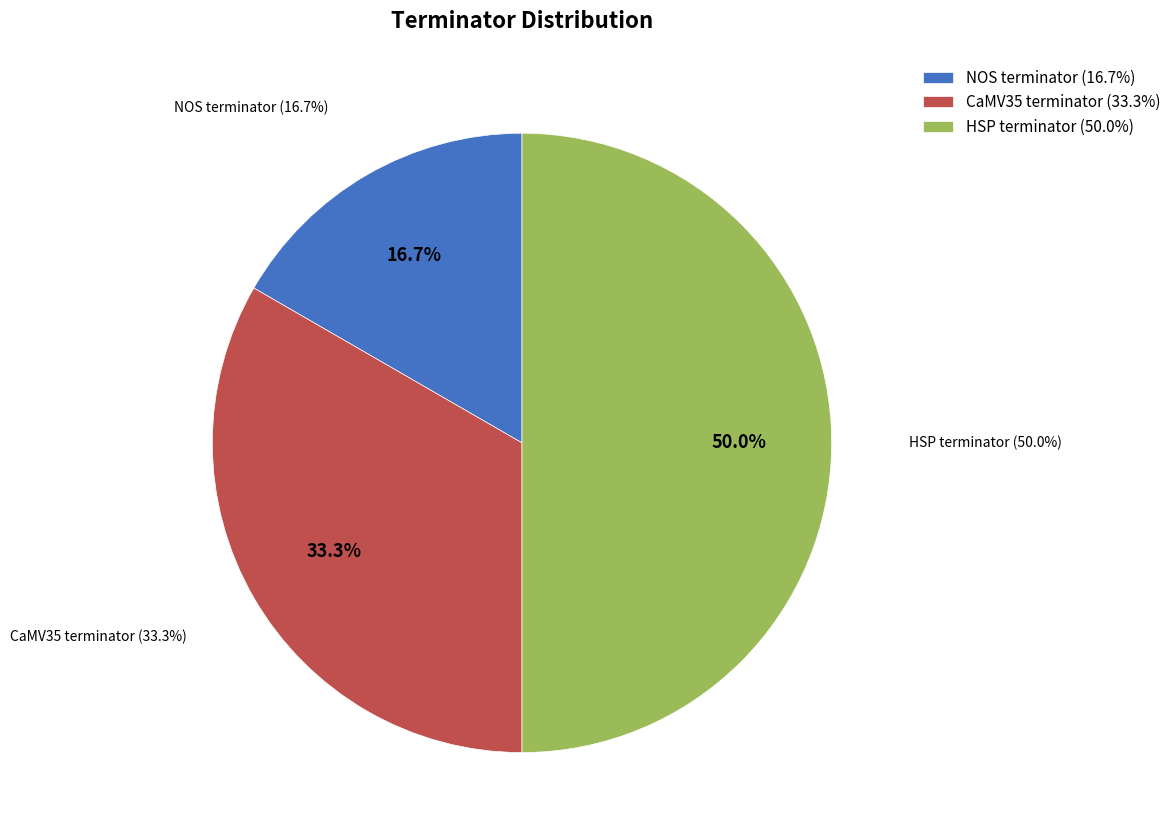

What is the smallest slice in the pie chart?

NOS terminator